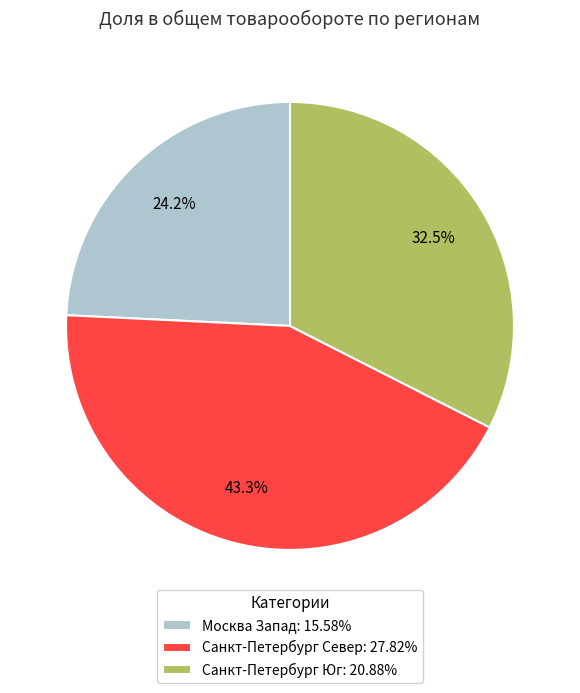

Which slice is the smallest?

Москва Запад